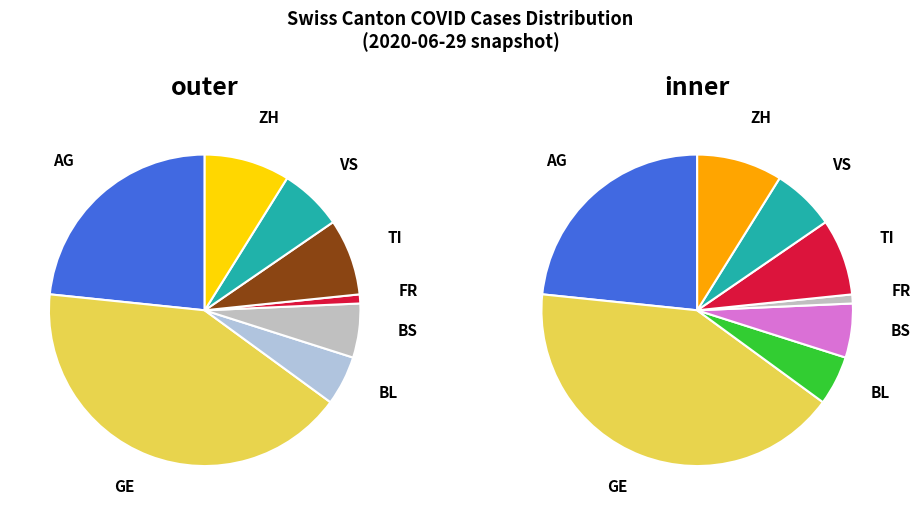

Rank the categories by value from lowest to highest.

FR, BL, BS, VS, TI, ZH, AG, GE